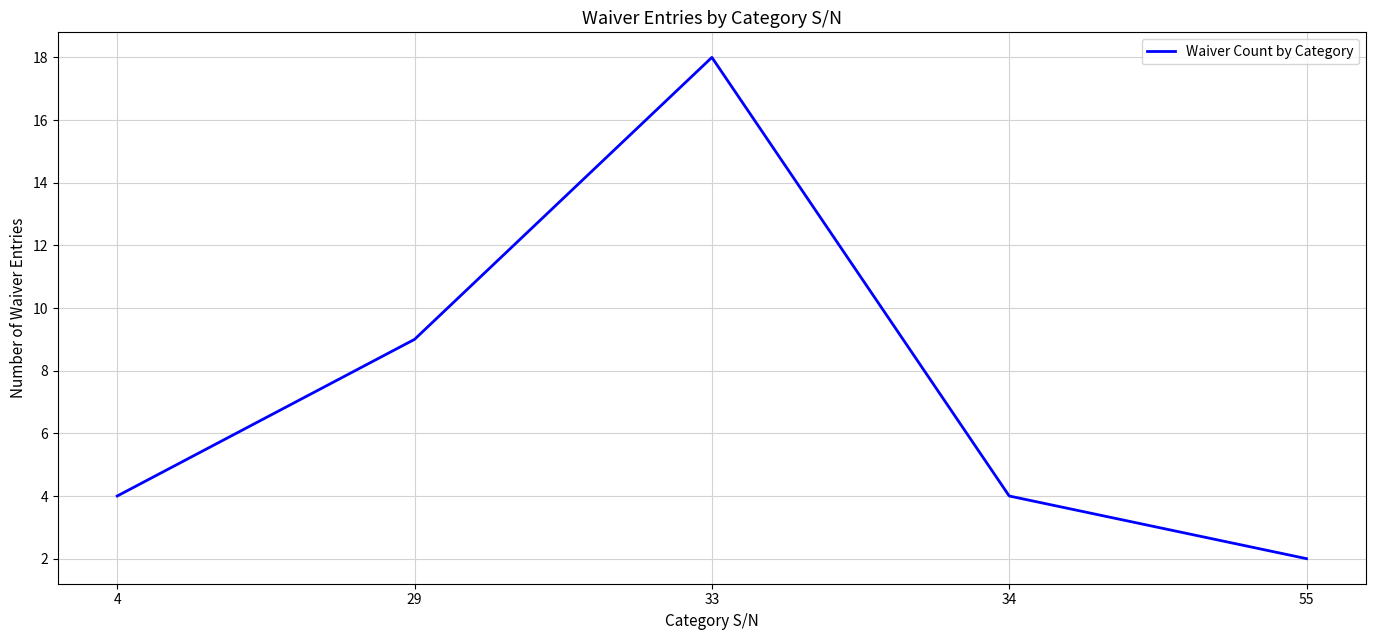

Reading left to right, transcribe all the data shown in this chart.

4	9	18	4	2